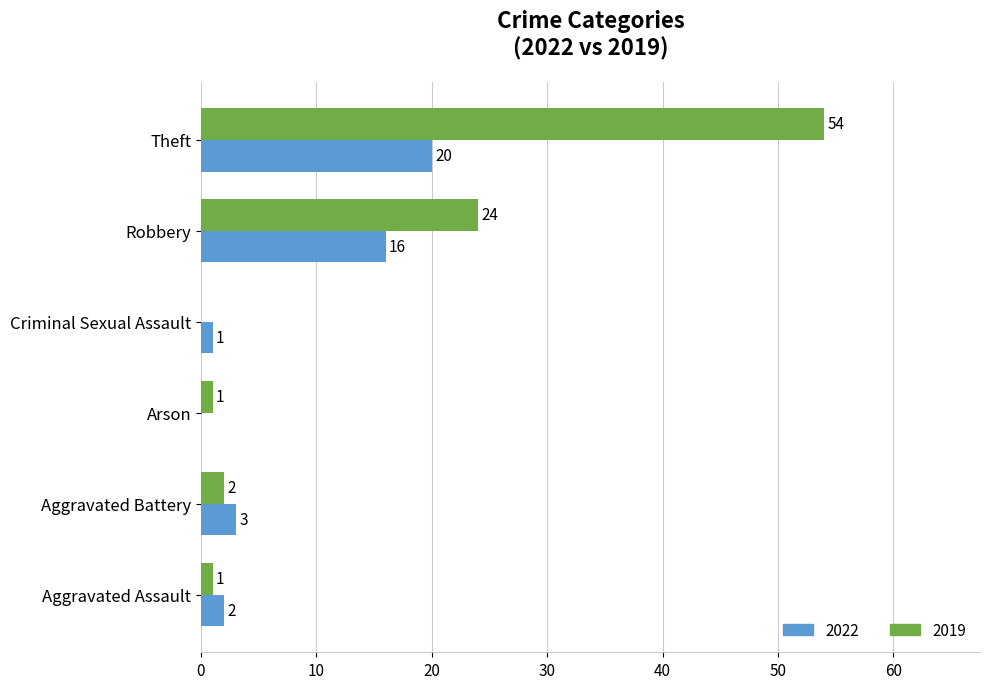

At which label is 2022 closest to 10?

Robbery